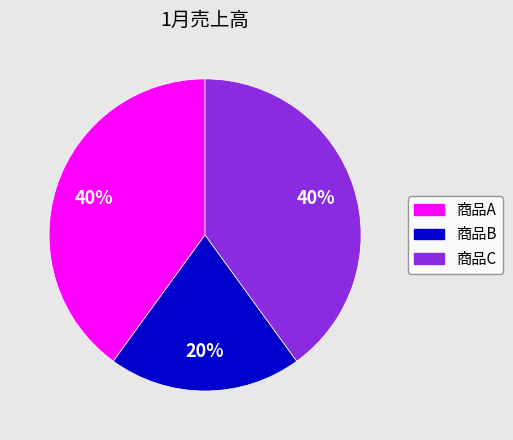

Is there a majority slice in this chart?

No